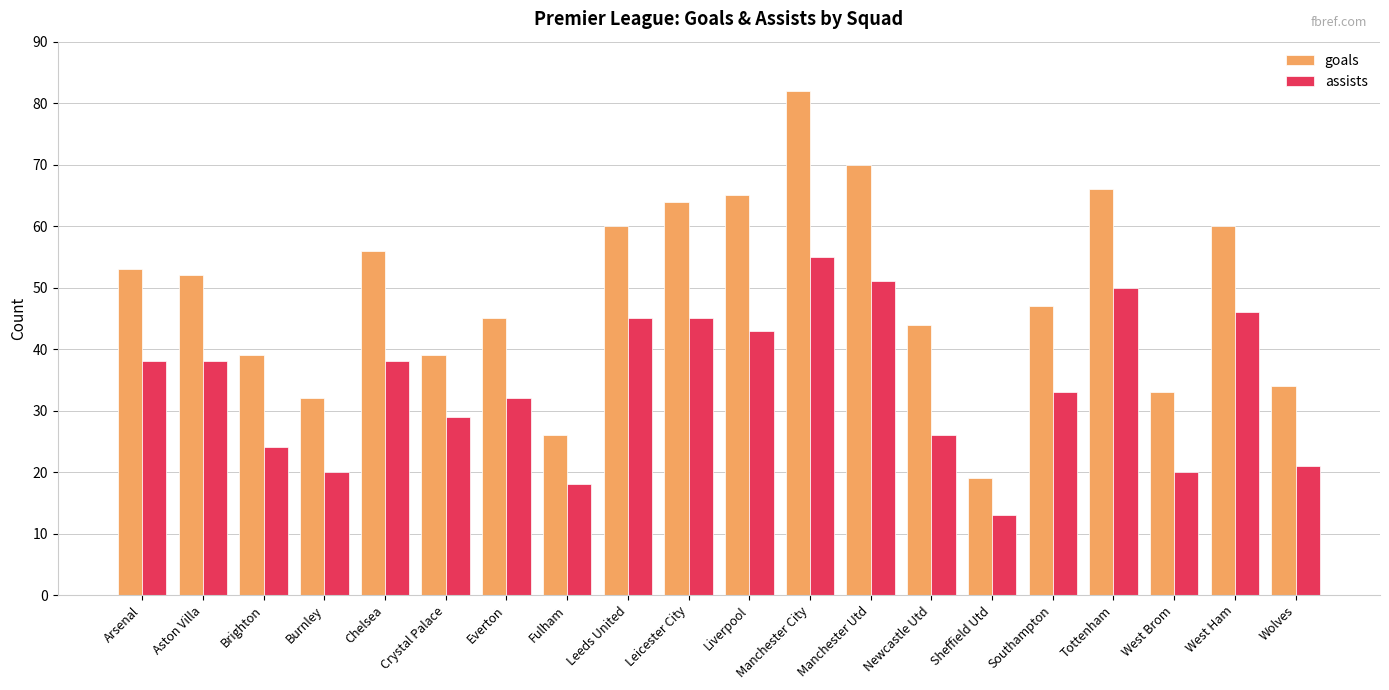

Reading right to left, list all the values displayed in this chart.

goals: Wolves=34	West Ham=60	West Brom=33	Tottenham=66	Southampton=47	Sheffield Utd=19	Newcastle Utd=44	Manchester Utd=70	Manchester City=82	Liverpool=65	Leicester City=64	Leeds United=60	Fulham=26	Everton=45	Crystal Palace=39	Chelsea=56	Burnley=32	Brighton=39	Aston Villa=52	Arsenal=53
assists: Wolves=21	West Ham=46	West Brom=20	Tottenham=50	Southampton=33	Sheffield Utd=13	Newcastle Utd=26	Manchester Utd=51	Manchester City=55	Liverpool=43	Leicester City=45	Leeds United=45	Fulham=18	Everton=32	Crystal Palace=29	Chelsea=38	Burnley=20	Brighton=24	Aston Villa=38	Arsenal=38